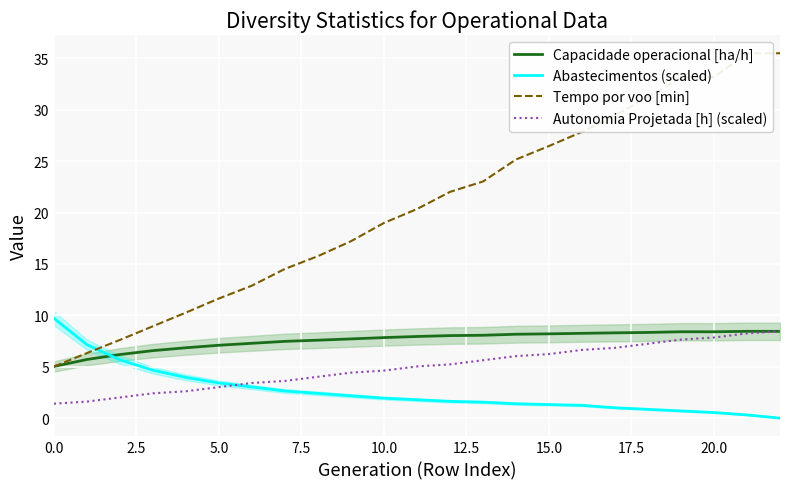

How many lines are shown in the chart?

4